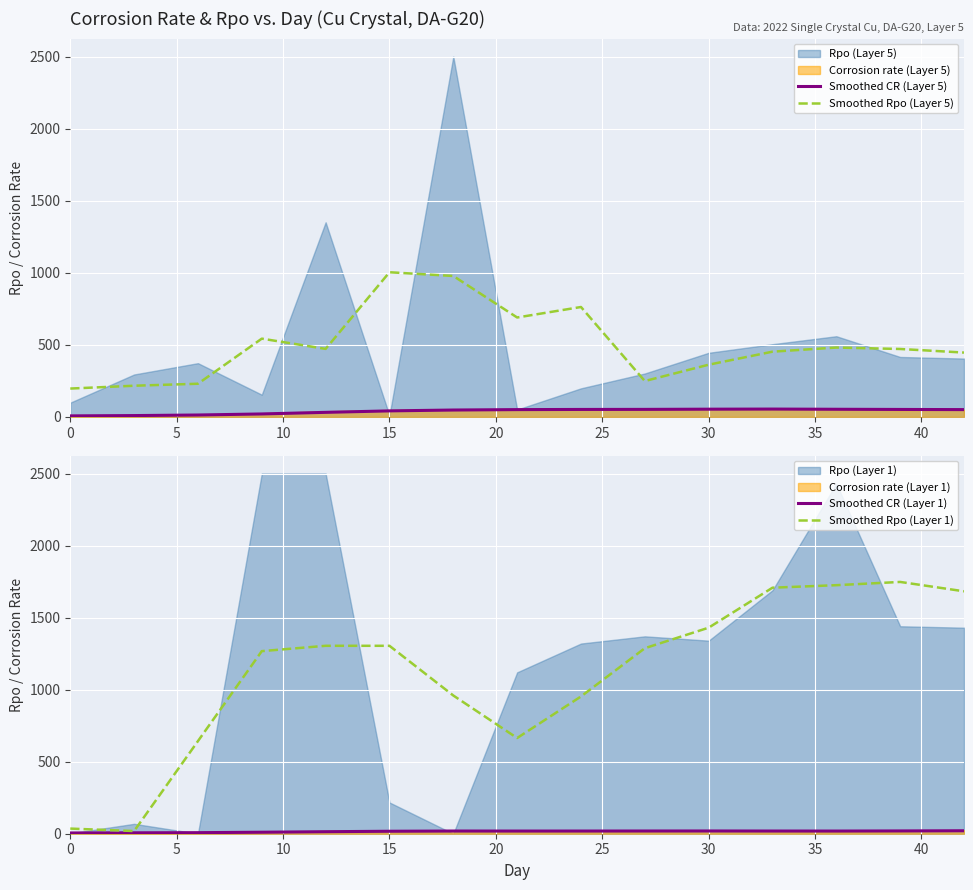

What is the minimum value for Smoothed Rpo (Layer 5)?

195.9